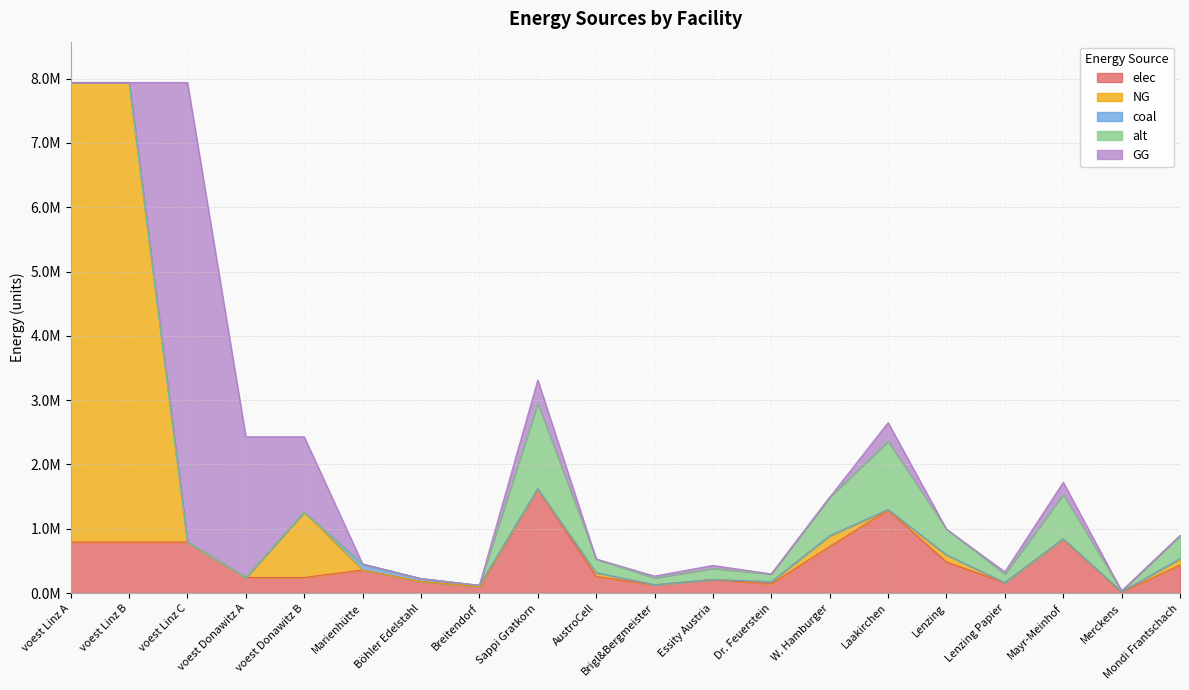

Is it true that coal equals 1184.8 at Mondi Frantschach?

False